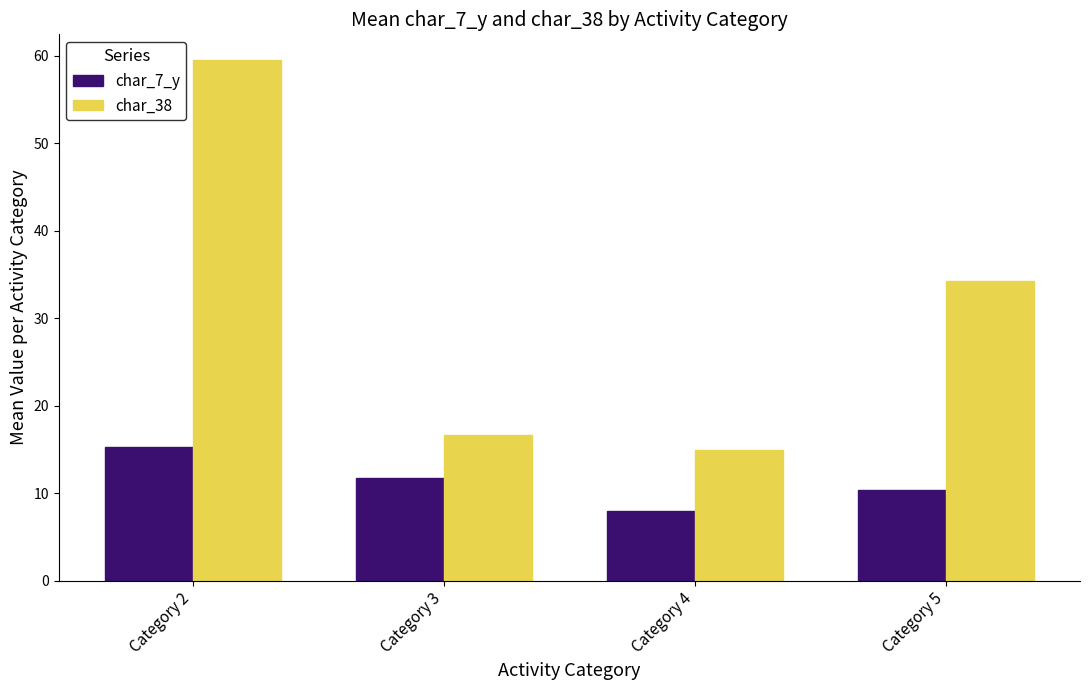

At which label does char_38 reach its minimum?

Category 4